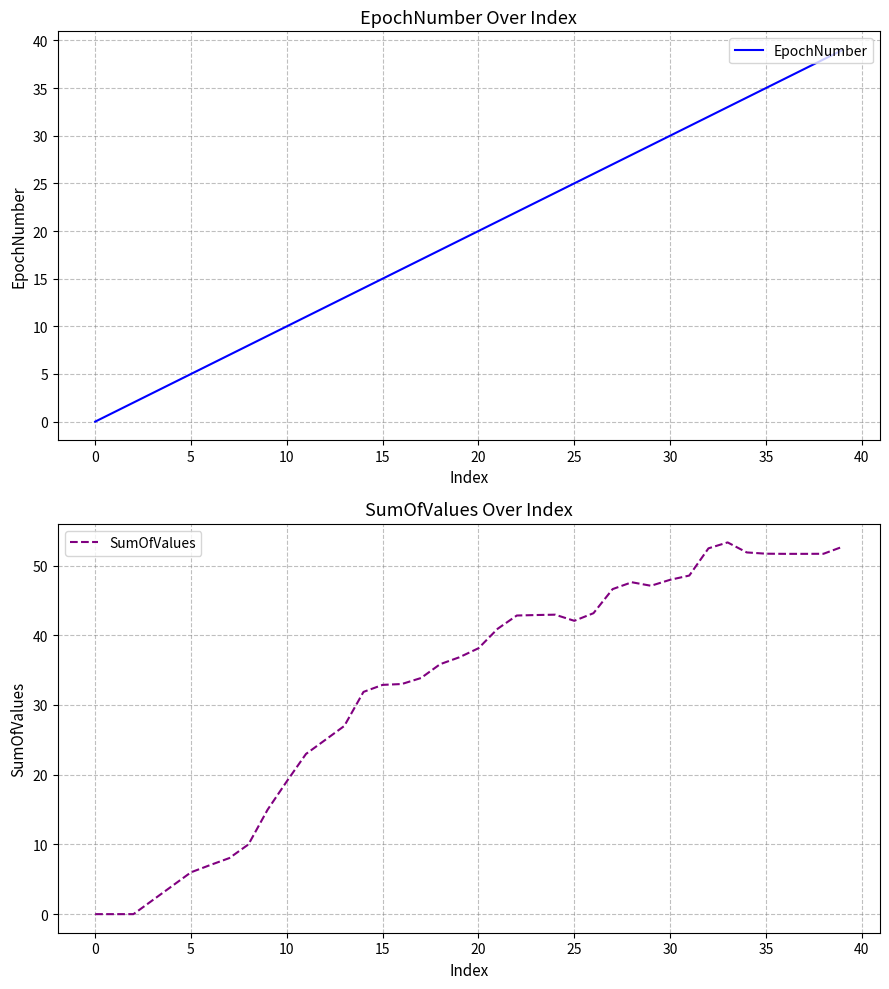

True or false: EpochNumber and SumOfValues intersect in this chart.

False